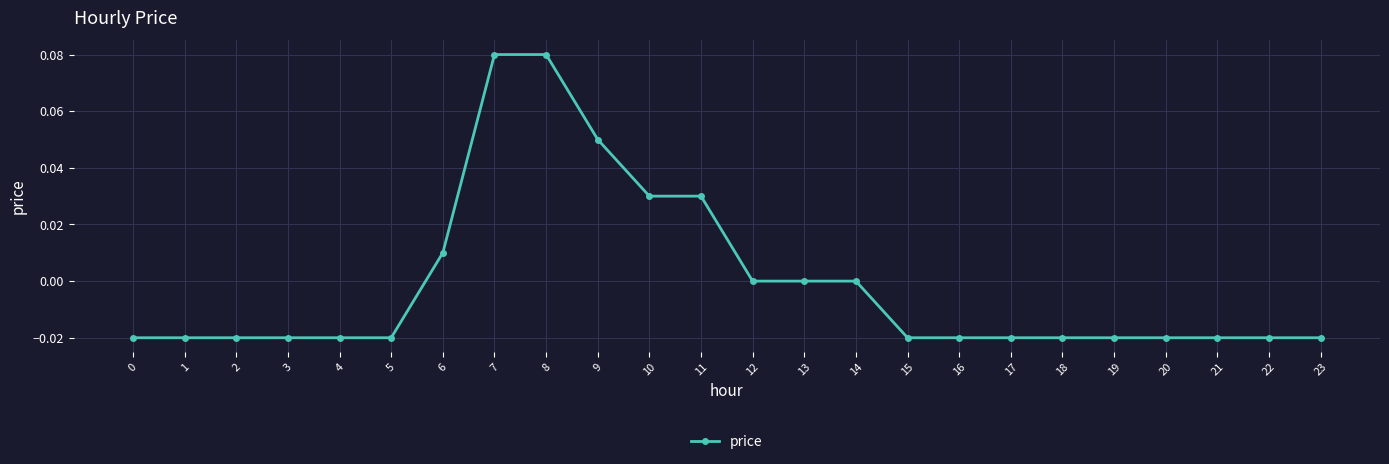

Does the chart display data point markers on the line(s)?

Yes